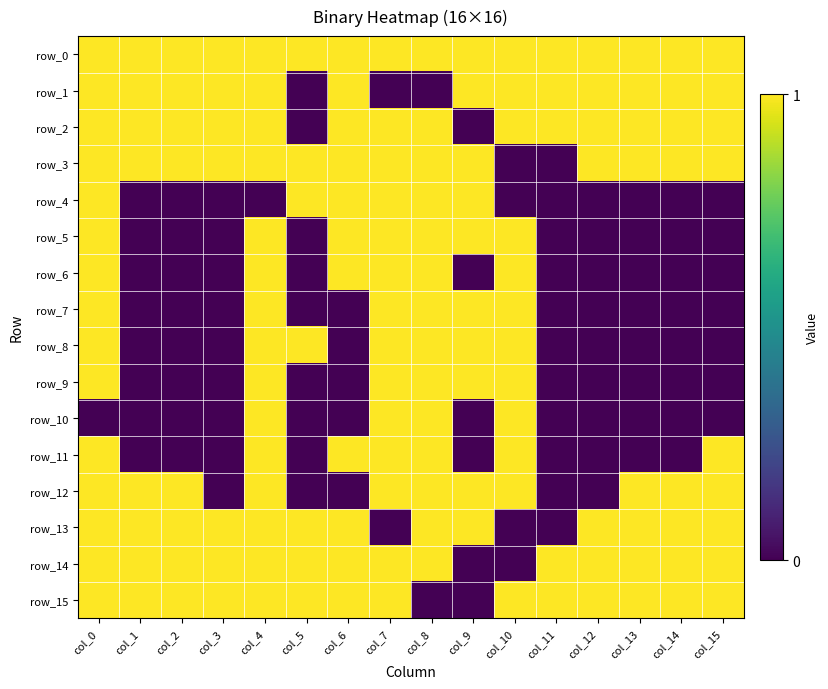

At which label does row_4 reach its minimum?

col_1